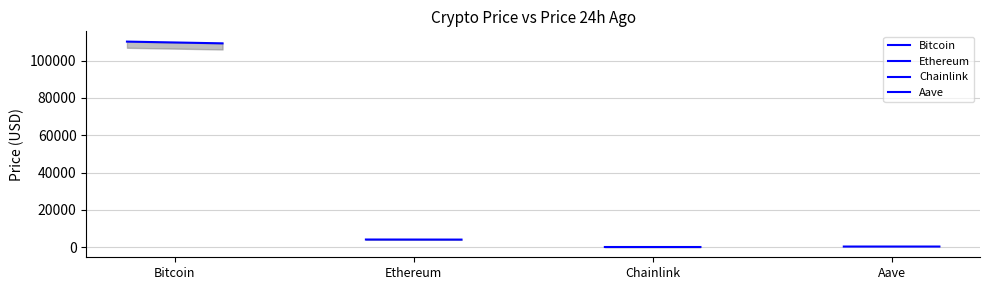

Which series has the largest range (max minus min)?

Bitcoin